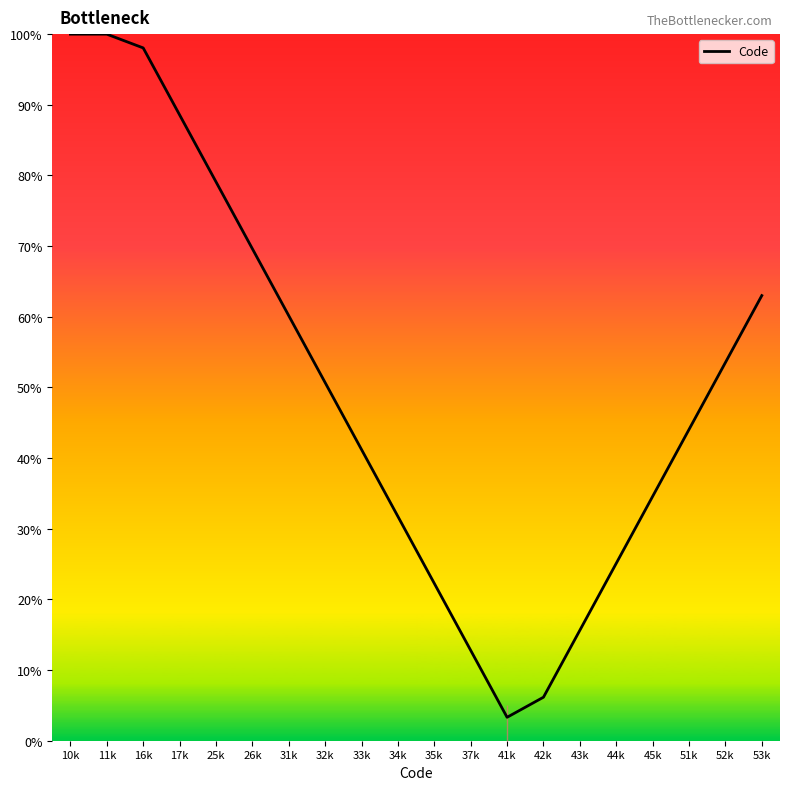

What is the change in value from 16k to 43k?

-82.4